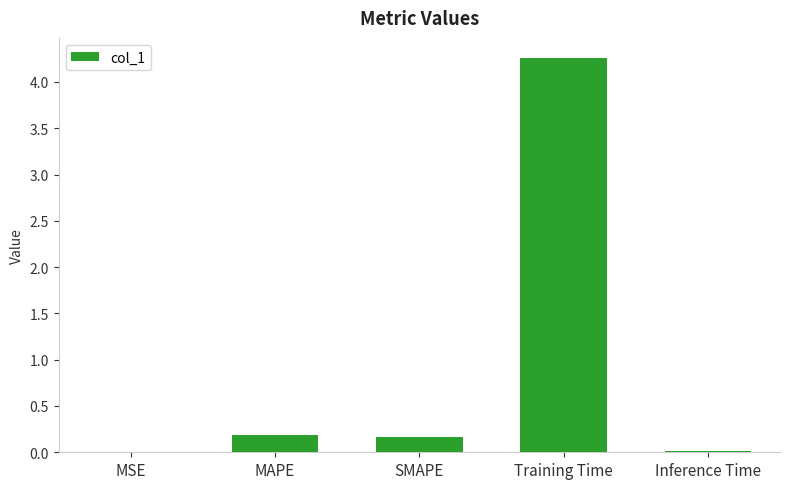

Read the value at MAPE.

0.2